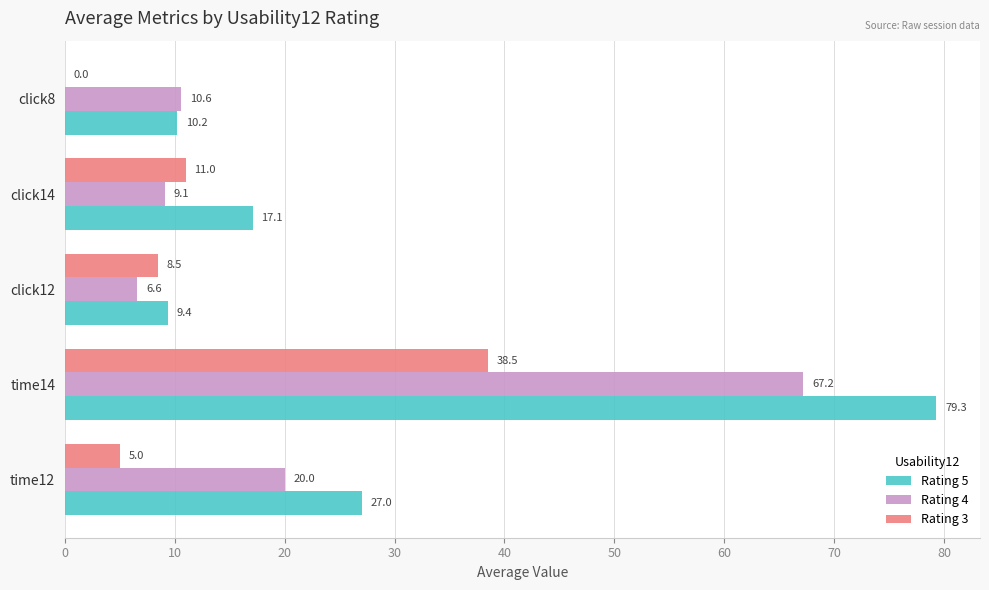

What is the approximate value of Rating 5 at time12?

27.0